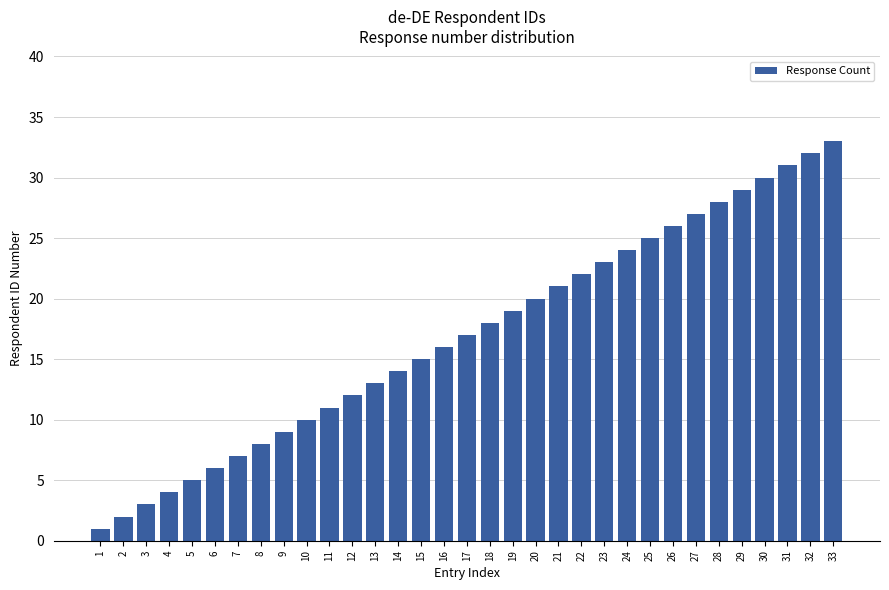

What is the change in value from 2 to 8?

+6